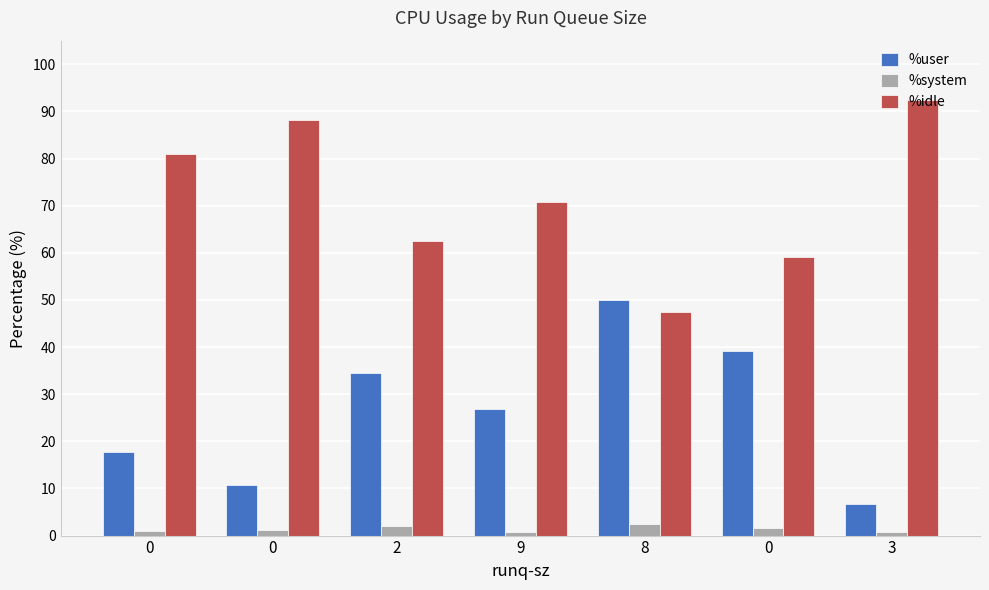

How many bars are there in each group?

3